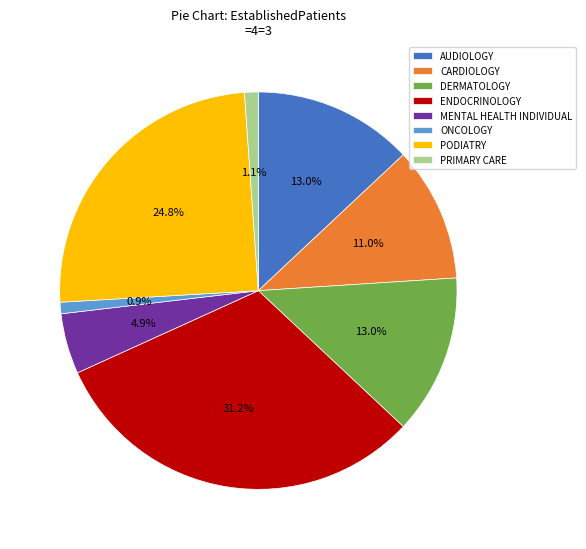

Approximately how many times larger is the value at DERMATOLOGY compared to ONCOLOGY?

14.0